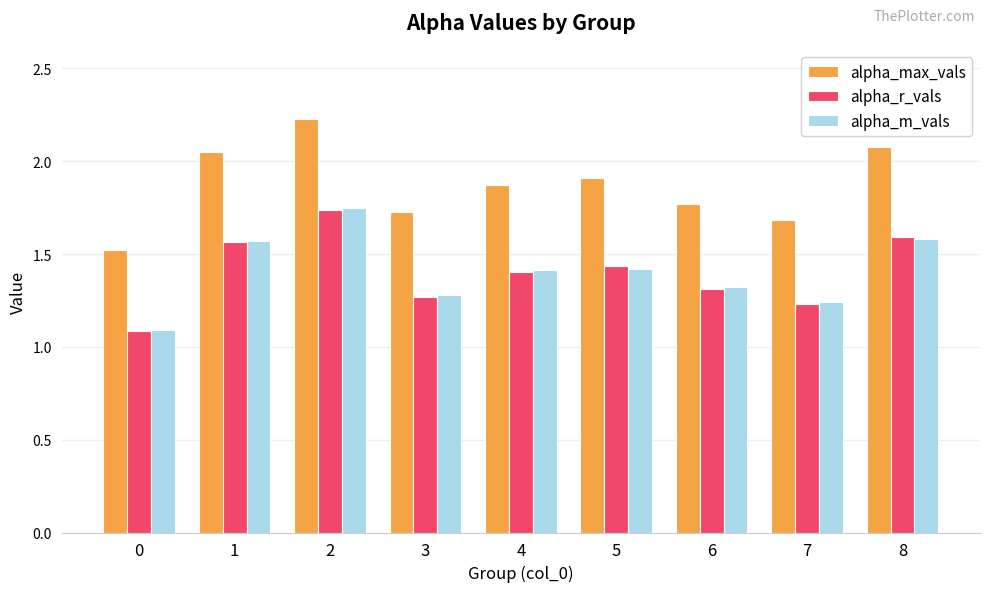

Count the alpha_m_vals values in the range 1 to 2.

9